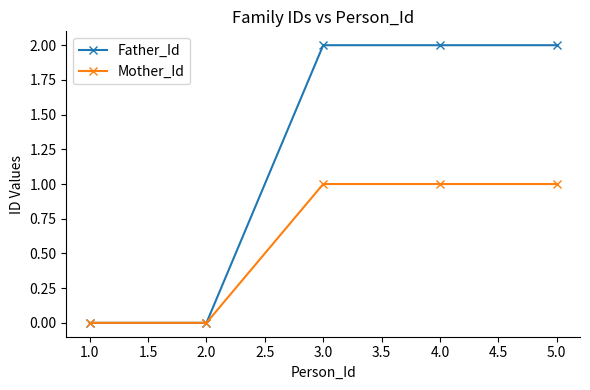

Which series has the widest spread of values?

Father_Id